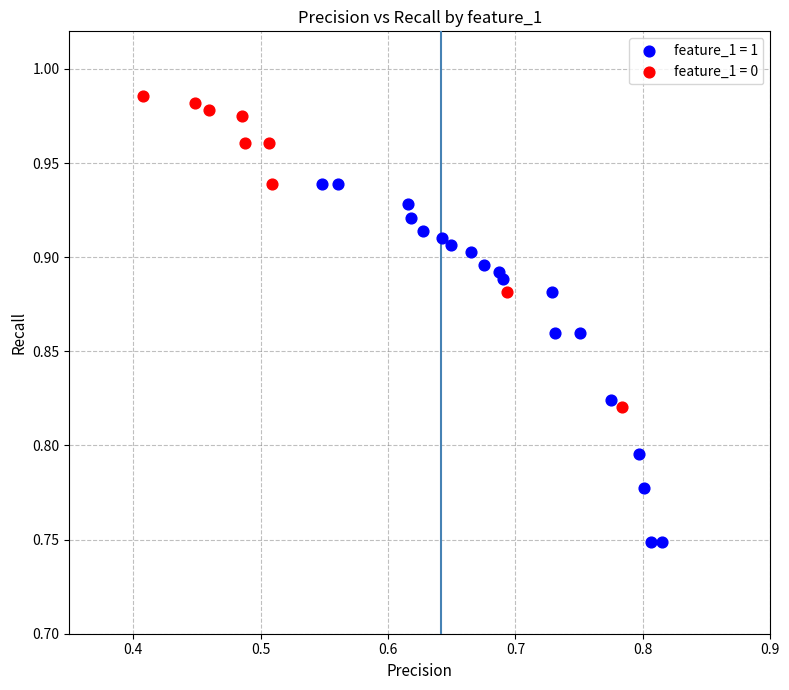

Which series contains the lowest Y value?

feature_1 = 1